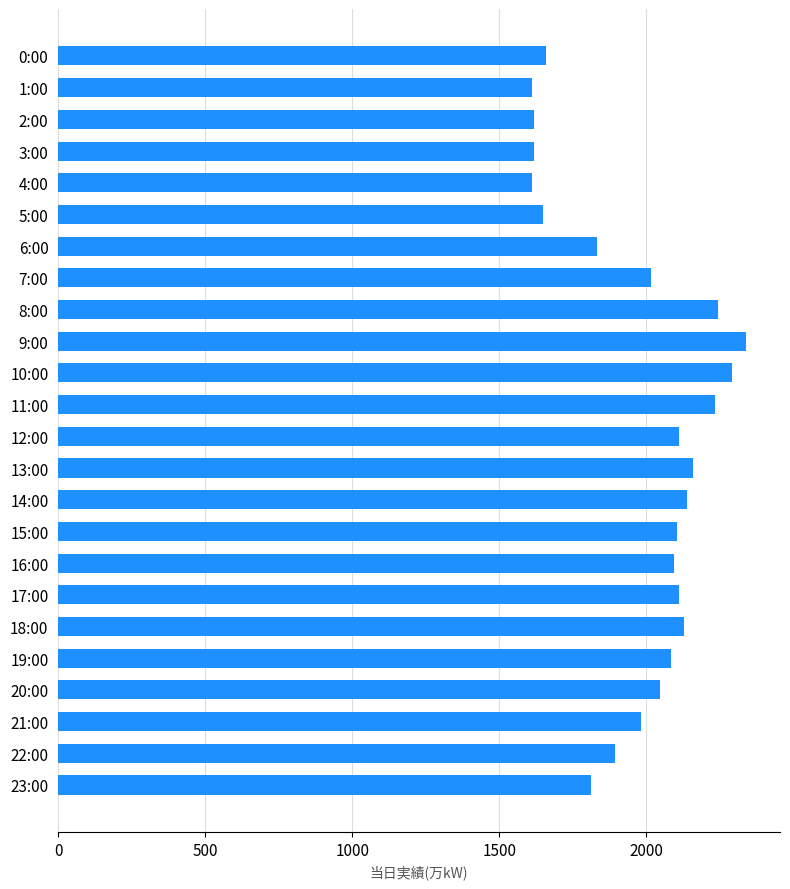

What is the label of the 2nd bar from the bottom?

22:00